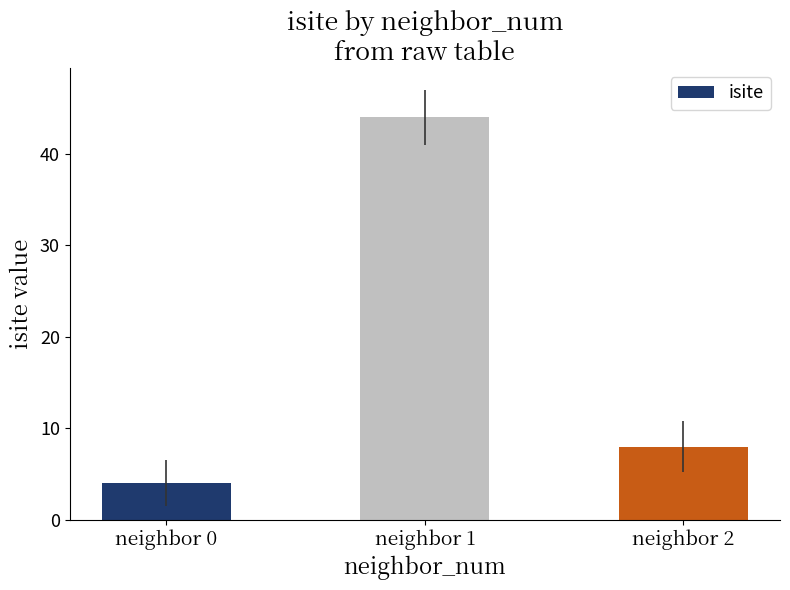

Count the values in the range 4 to 44.

3